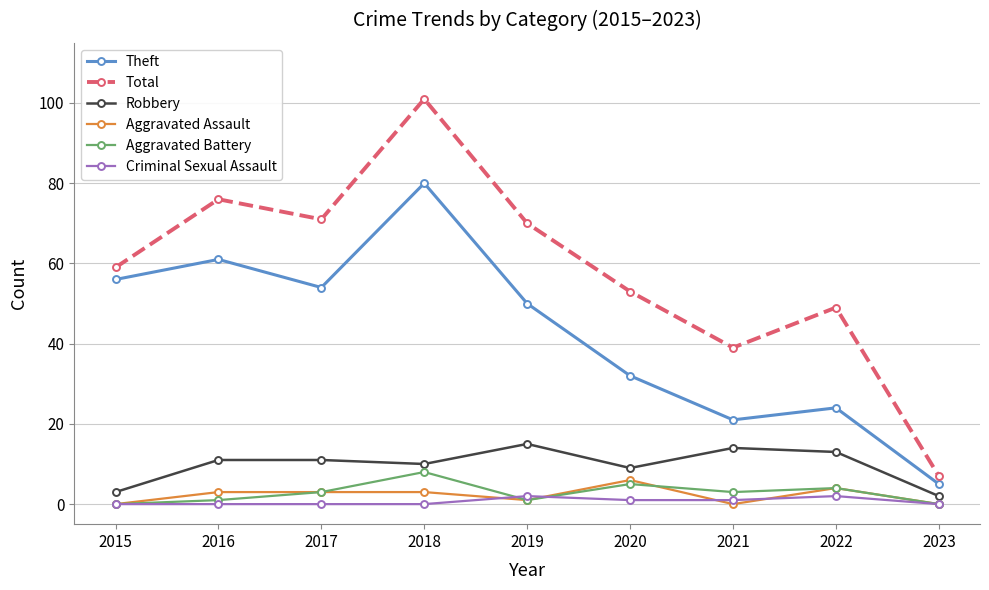

List the series in order of their peak value, lowest first.

Criminal Sexual Assault, Aggravated Assault, Aggravated Battery, Robbery, Theft, Total